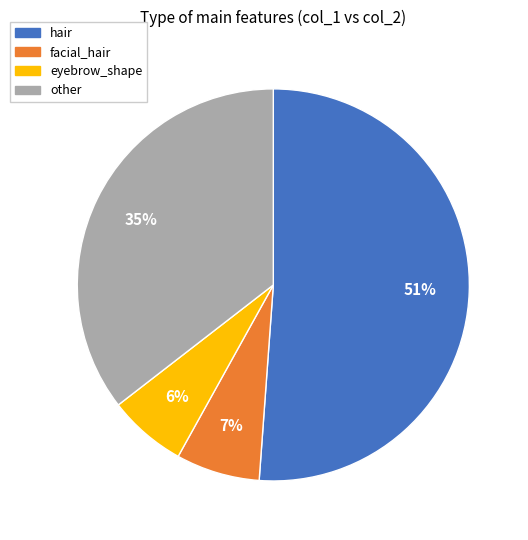

To the nearest percent, what is the difference between the largest and smallest slice percentages?

45%